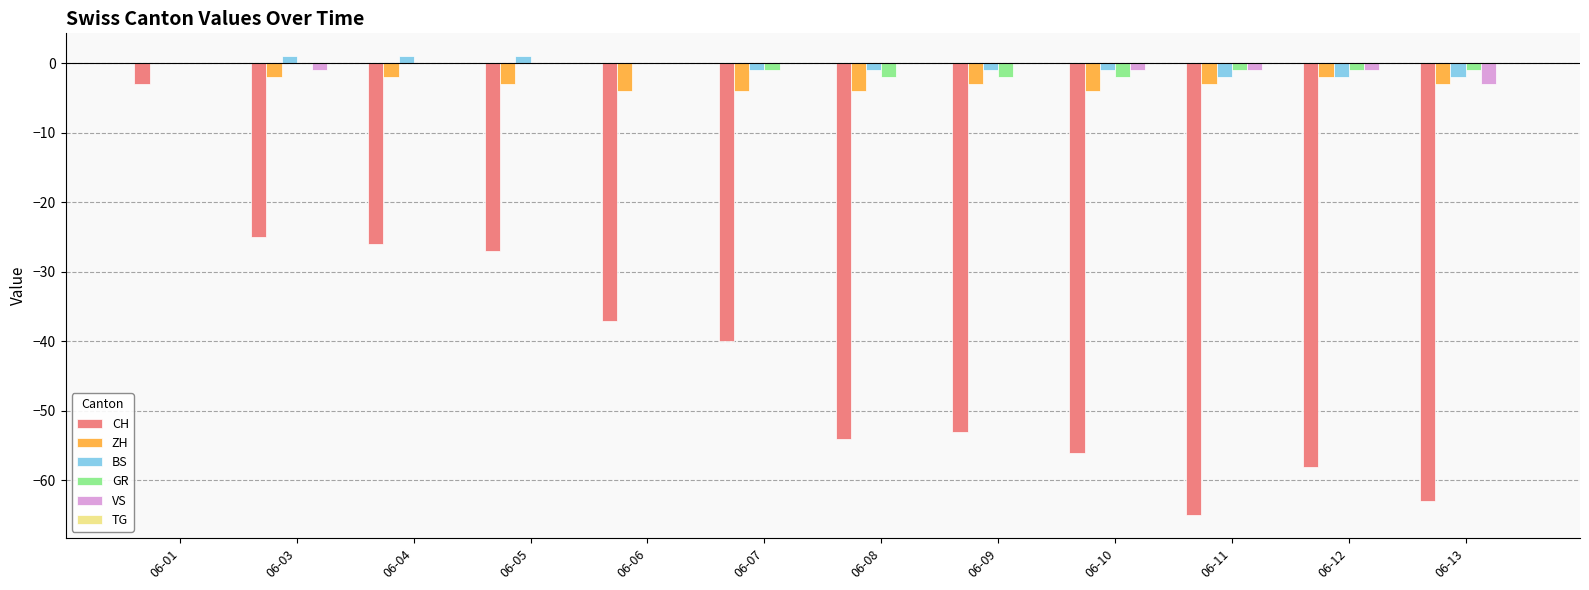

What is the sum of all VS values?

-7